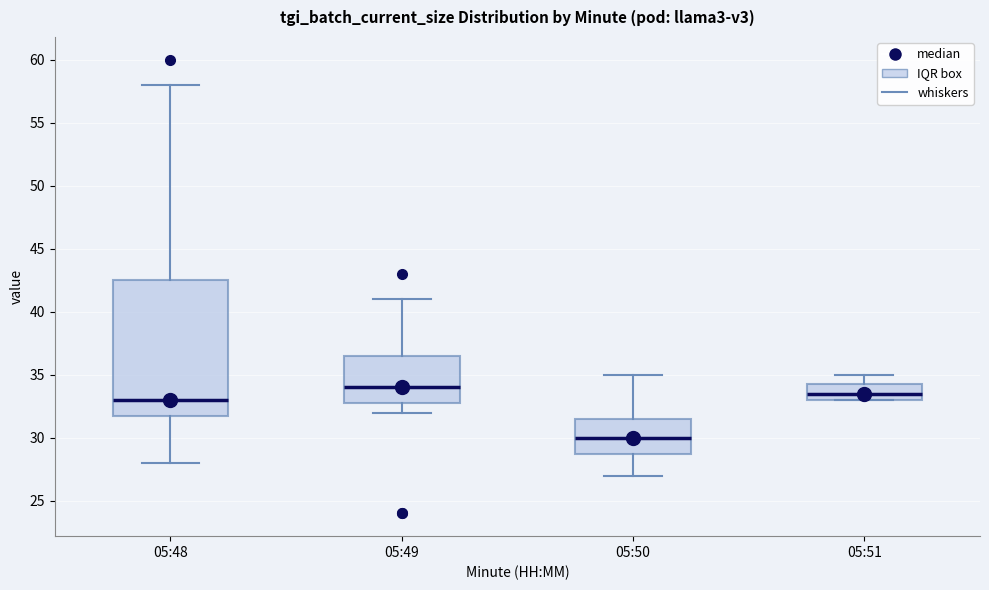

Reading left to right, transcribe this box plot: for each box, give where its median line is, the range the box spans, and where its two whiskers end, as read against the y-axis. The values are not printed on the chart, so give them approximately, as read against the axis.

05:48: median 33.0, box 32.0 to 42.5, whiskers 28.0 to 58.0
05:49: median 34.0, box 33.0 to 36.5, whiskers 32.0 to 41.0
05:50: median 30.0, box 29.0 to 31.5, whiskers 27.0 to 35.0
05:51: median 33.5, box 33.0 to 34.5, whiskers 33.0 to 35.0